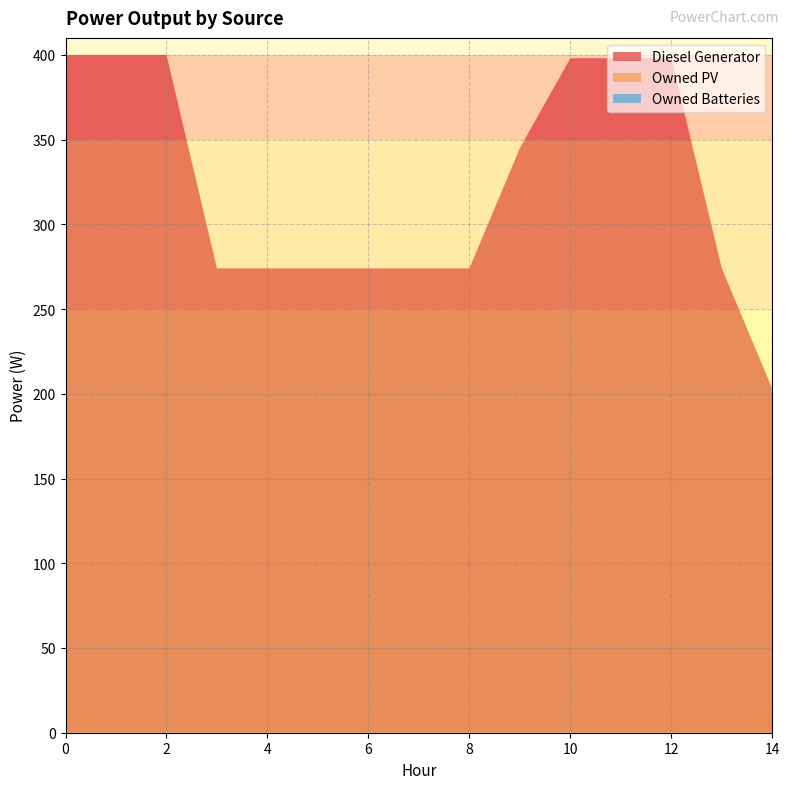

Reading left to right, transcribe all the data shown in this chart.

Diesel Generator: 0=400	1=400	2=400	3=274	4=274	5=274	6=274	7=274	8=274	9=345	10=398	11=398	12=398	13=274	14=203
Owned PV: 0=0	1=0	2=0	3=0	4=0	5=0	6=0	7=0	8=0	9=0	10=0	11=0	12=0	13=0	14=0
Owned Batteries: 0=0	1=0	2=0	3=0	4=0	5=0	6=0	7=0	8=0	9=0	10=0	11=0	12=0	13=0	14=0